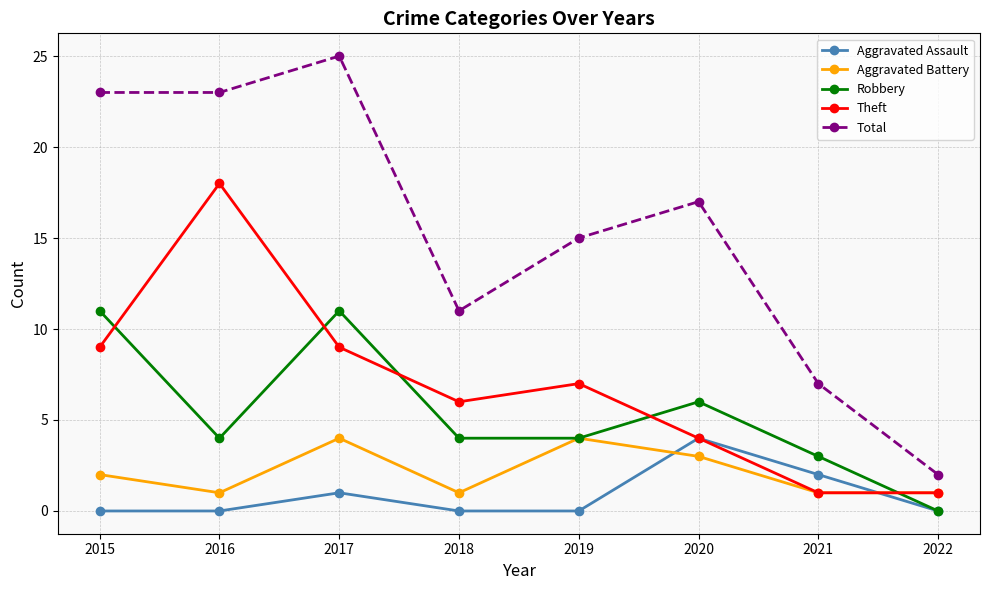

Which series has the largest total across all categories?

Total